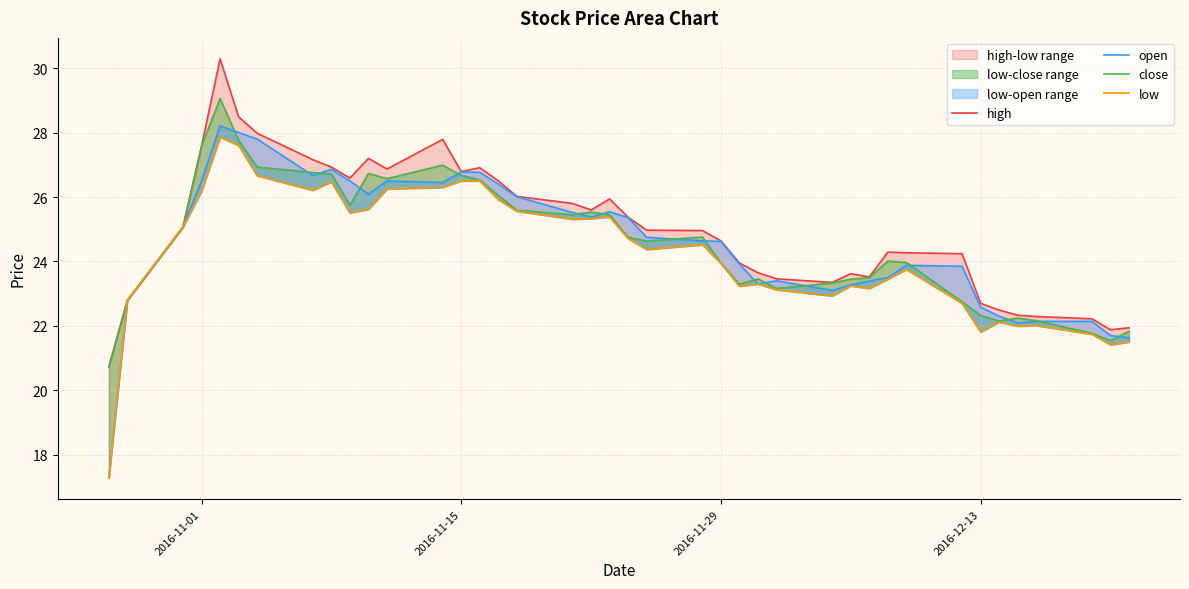

True or false: open and high cross at least once.

False